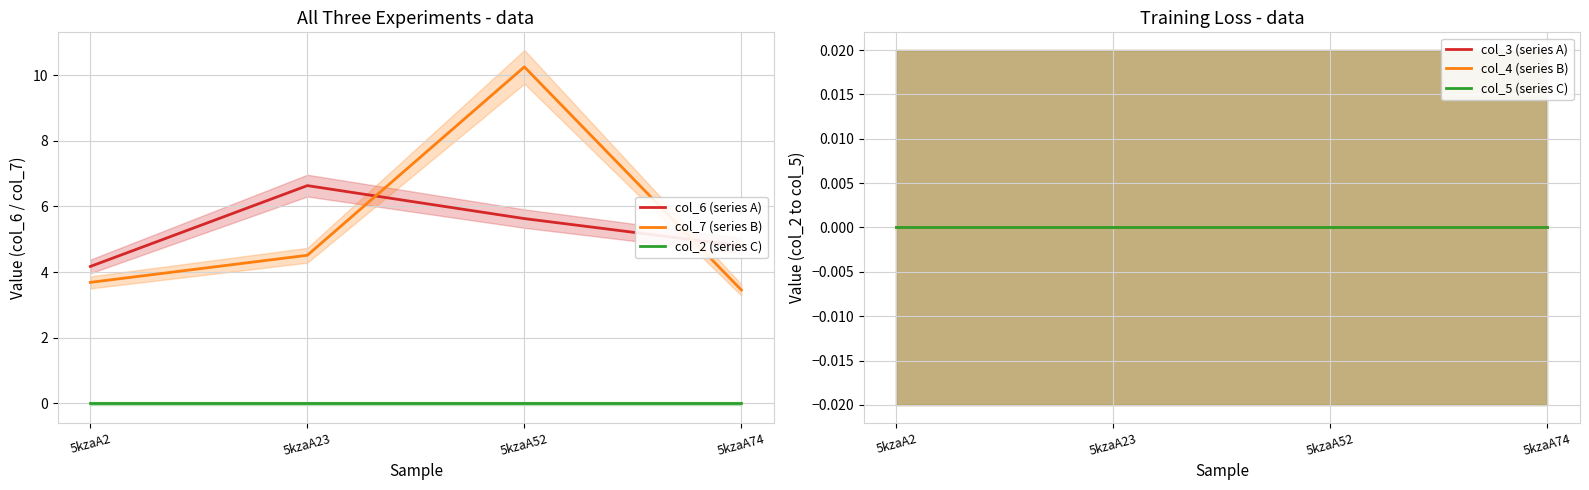

Reading right to left, what are all the values shown in this chart?

col_6 (series A): 4.8	5.6	6.6	4.2
col_7 (series B): 3.5	10.3	4.5	3.7
col_2 (series C): 0.0	0.0	0.0	0.0
col_3 (series A): 0.0	0.0	0.0	0.0
col_4 (series B): 0.0	0.0	0.0	0.0
col_5 (series C): 0.0	0.0	0.0	0.0